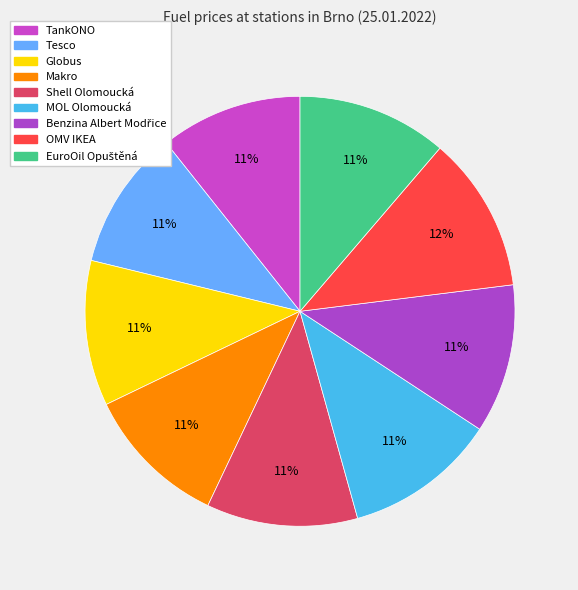

How many slices are in this pie chart?

9